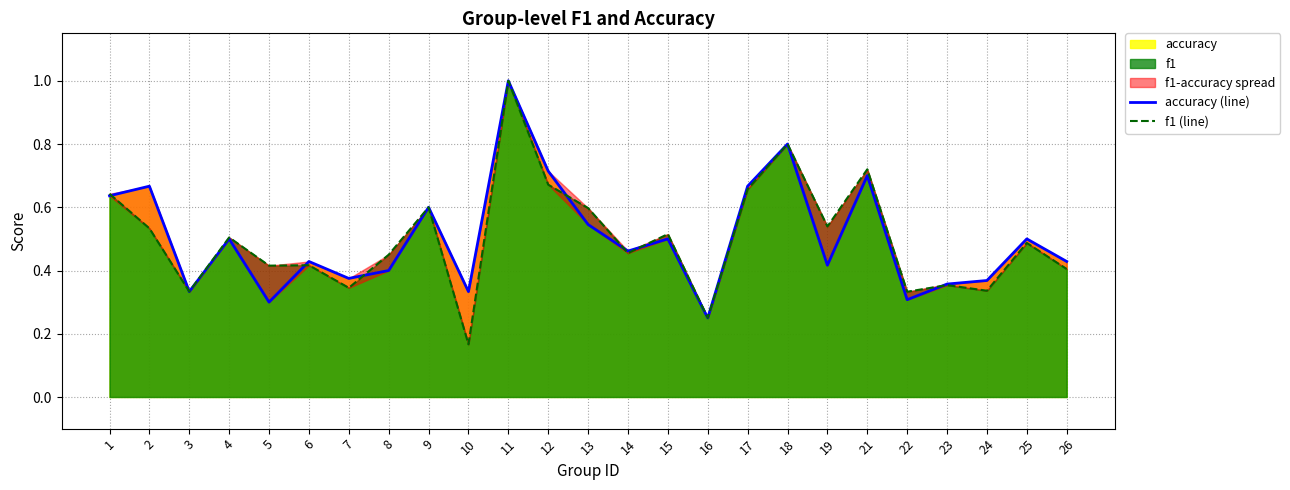

What is the sum of all accuracy (line) values?

12.6